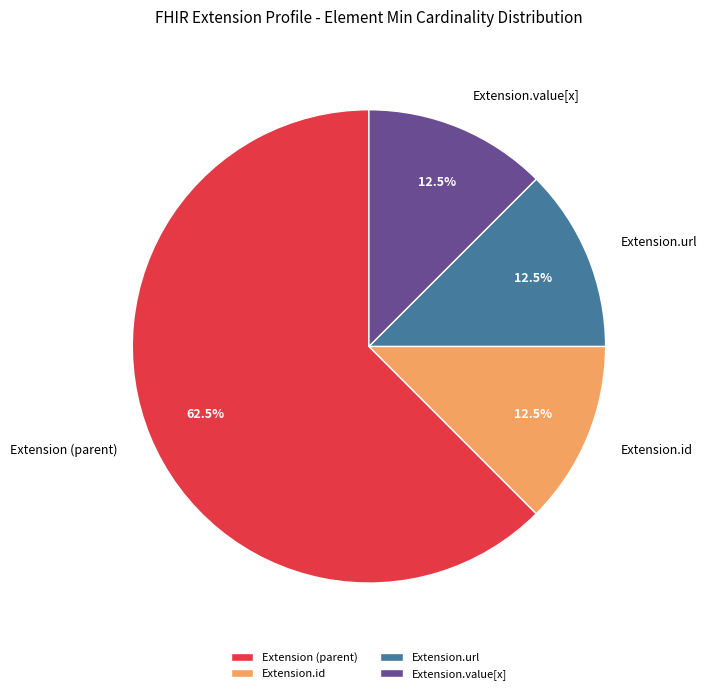

Does Extension.url represent more than half of the total?

No